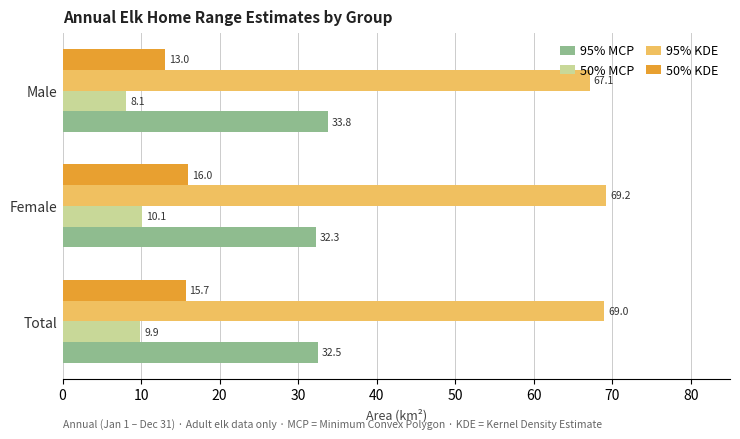

Which series has the largest range (max minus min)?

50% KDE